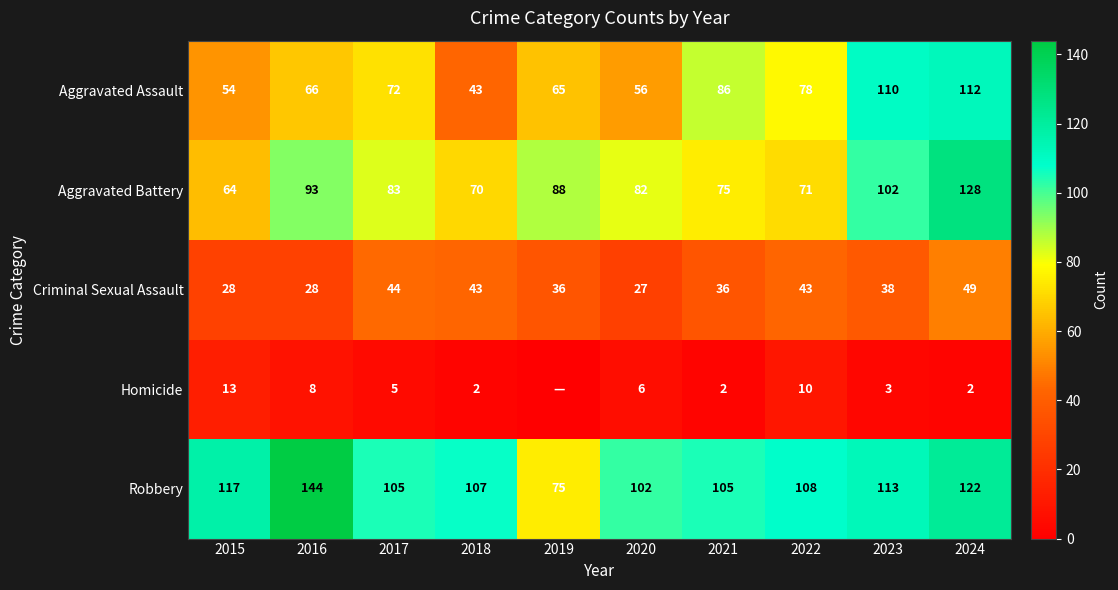

Rank the series at 2021 from lowest to highest value.

Homicide, Criminal Sexual Assault, Aggravated Battery, Aggravated Assault, Robbery